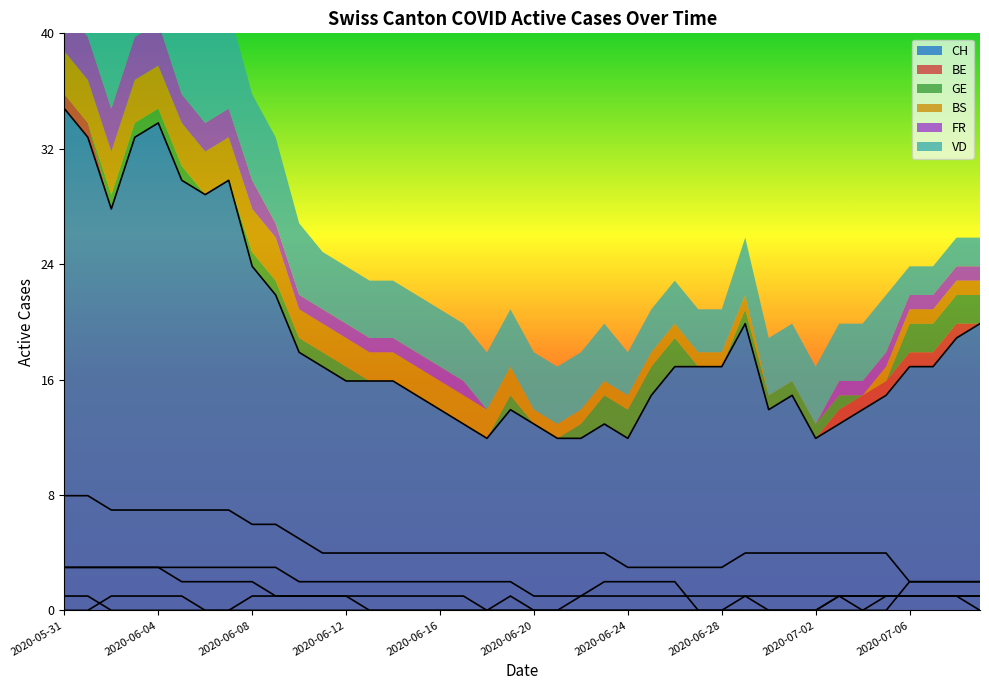

Reading right to left, extract all data points from this chart.

CH: 20	19	17	17	15	14	13	12	15	14	20	17	17	17	15	12	13	12	12	13	14	12	13	14	15	16	16	16	17	18	22	24	30	29	30	34	33	28	33	35
BE: 0	1	1	1	1	1	1	0	0	0	0	0	0	0	0	0	0	0	0	0	0	0	0	0	0	0	0	0	0	0	0	0	0	0	0	0	0	0	1	1
GE: 2	2	2	2	0	0	1	1	1	1	1	0	0	2	2	2	2	1	0	0	1	0	0	0	0	0	0	1	1	1	1	1	0	0	1	1	1	1	0	0
BS: 1	1	1	1	1	0	0	0	0	0	1	1	1	1	1	1	1	1	1	1	2	2	2	2	2	2	2	2	2	2	3	3	3	3	3	3	3	3	3	3
FR: 1	1	1	1	1	1	1	0	0	0	0	0	0	0	0	0	0	0	0	0	0	0	1	1	1	1	1	1	1	1	1	2	2	2	2	3	3	3	3	3
VD: 2	2	2	2	4	4	4	4	4	4	4	3	3	3	3	3	4	4	4	4	4	4	4	4	4	4	4	4	4	5	6	6	7	7	7	7	7	7	8	8